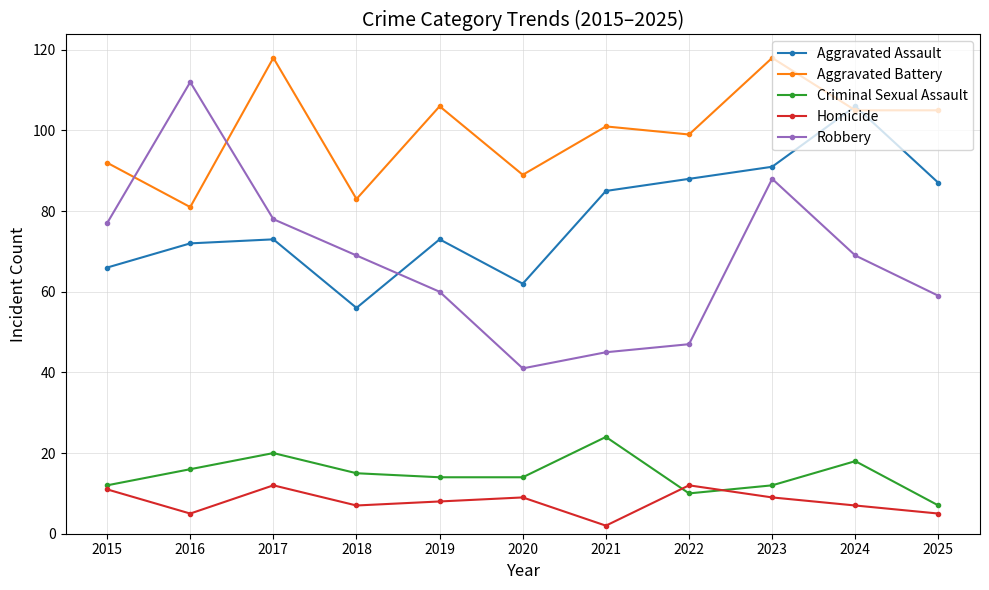

At 2018, list the series in order from largest to smallest.

Aggravated Battery, Robbery, Aggravated Assault, Criminal Sexual Assault, Homicide